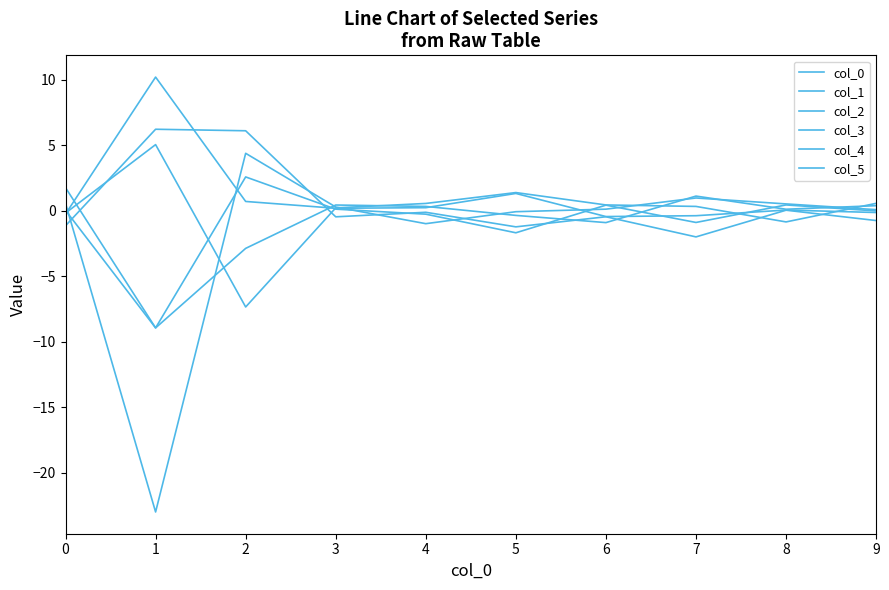

At which category does the chart reach its minimum across all series?

1